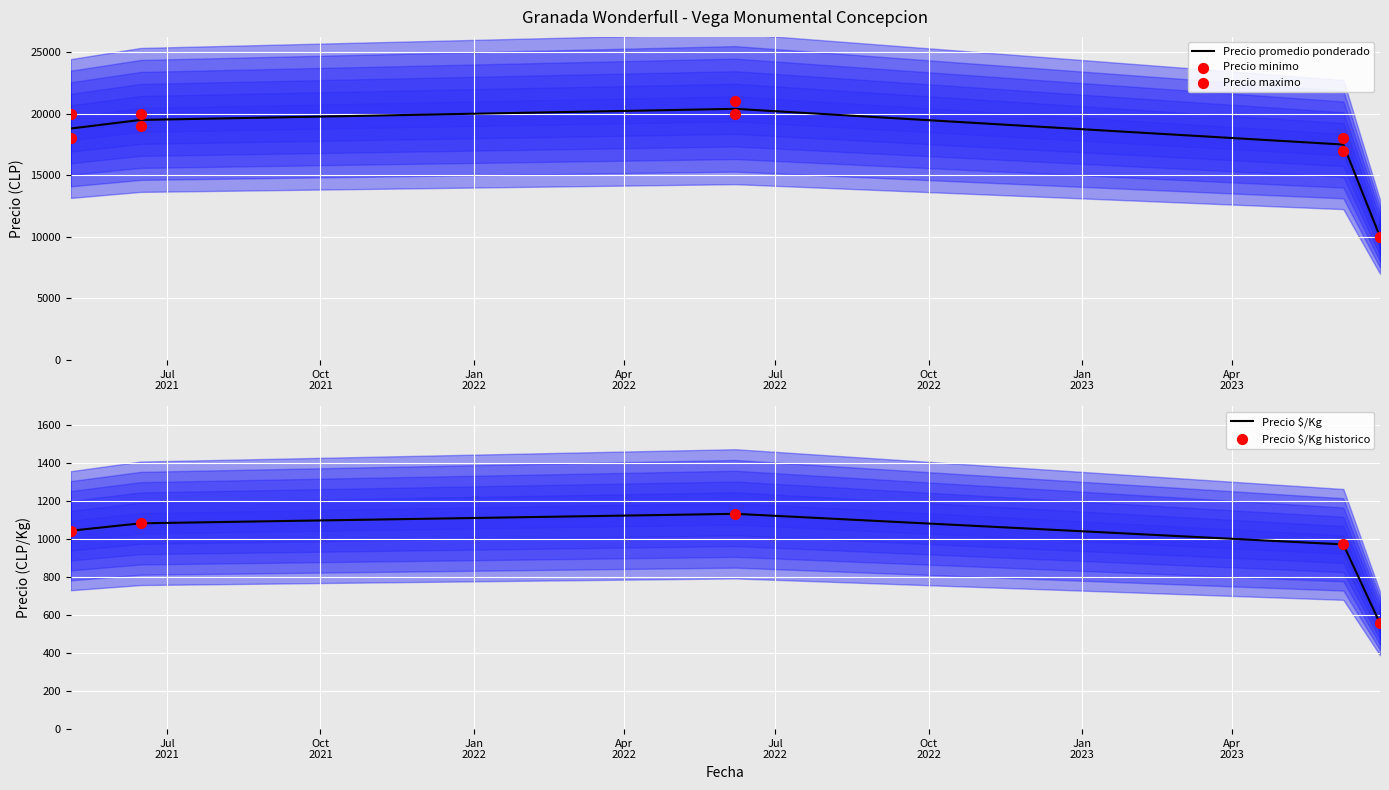

Which series reaches the minimum Y coordinate?

Precio $/Kg